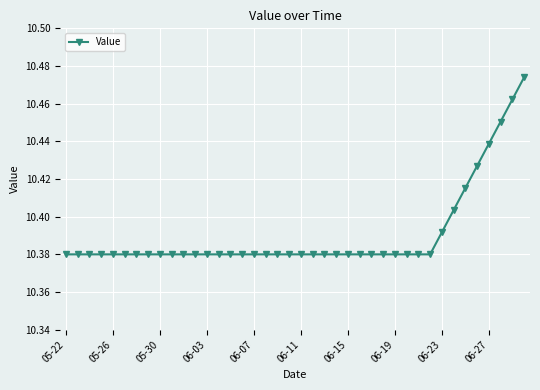

What is the sum of all values?

415.6